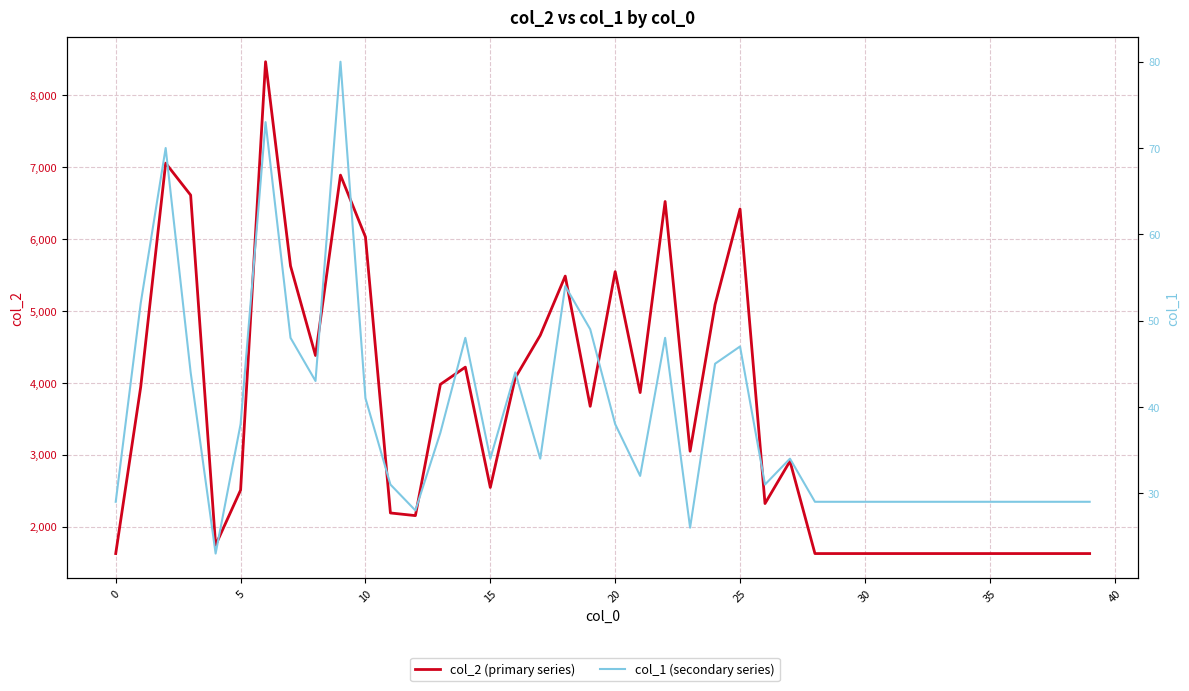

Between 15 and 21, which series saw the biggest shift?

col_2 (primary series)